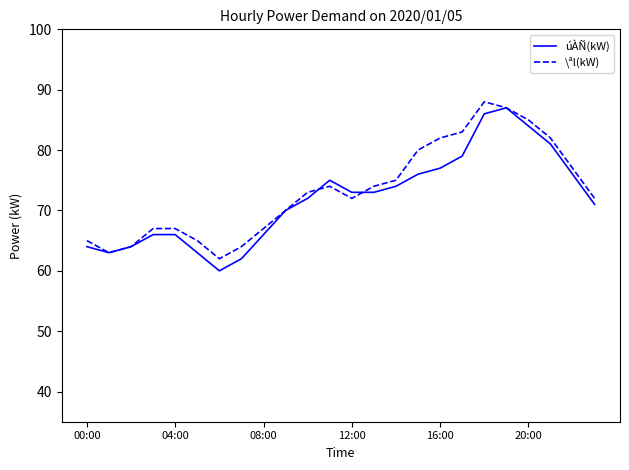

How many categories are shown in the chart?

24